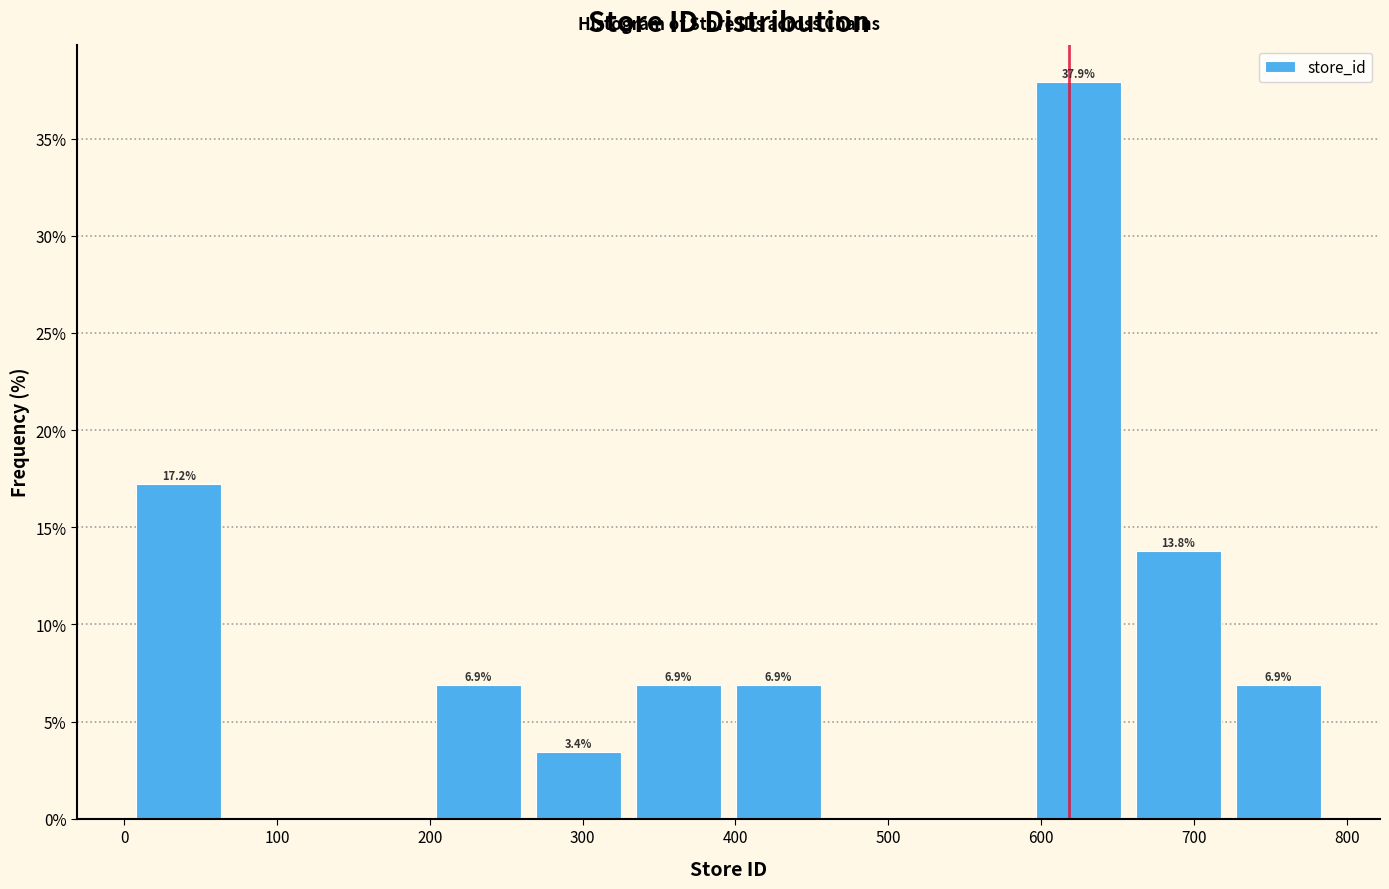

Which range on the x-axis has the tallest bar?

590 to 660